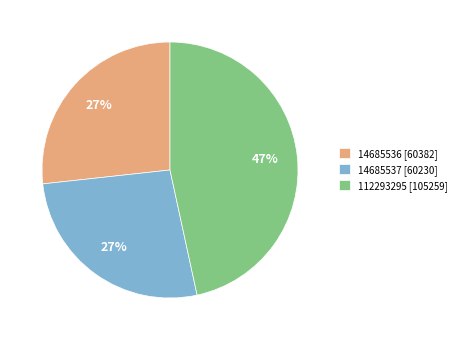

How many slices are in this pie chart?

3